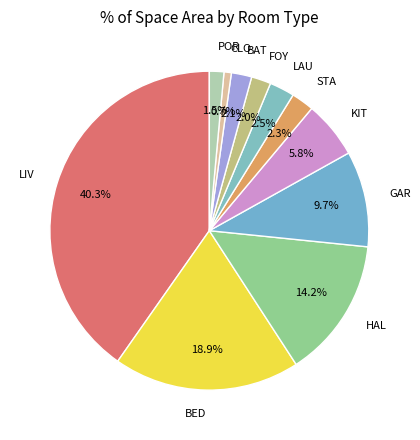

Does CLO represent more than half of the total?

No